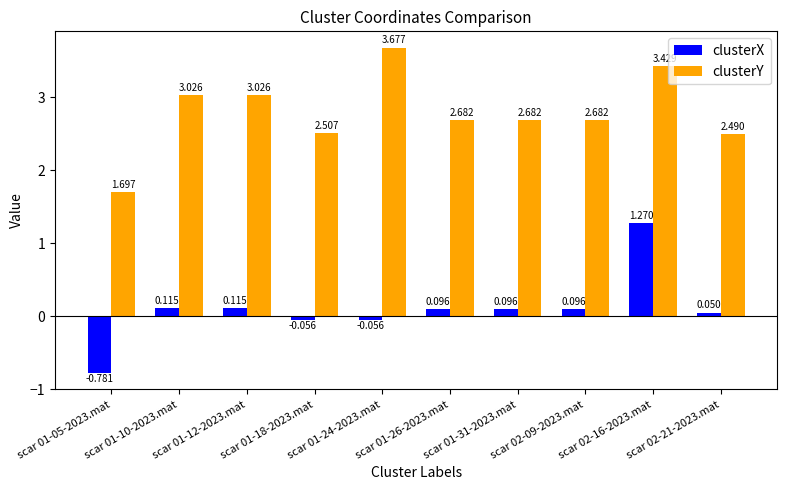

What is the label of the 1st bar from the left?

scar 01-05-2023.mat